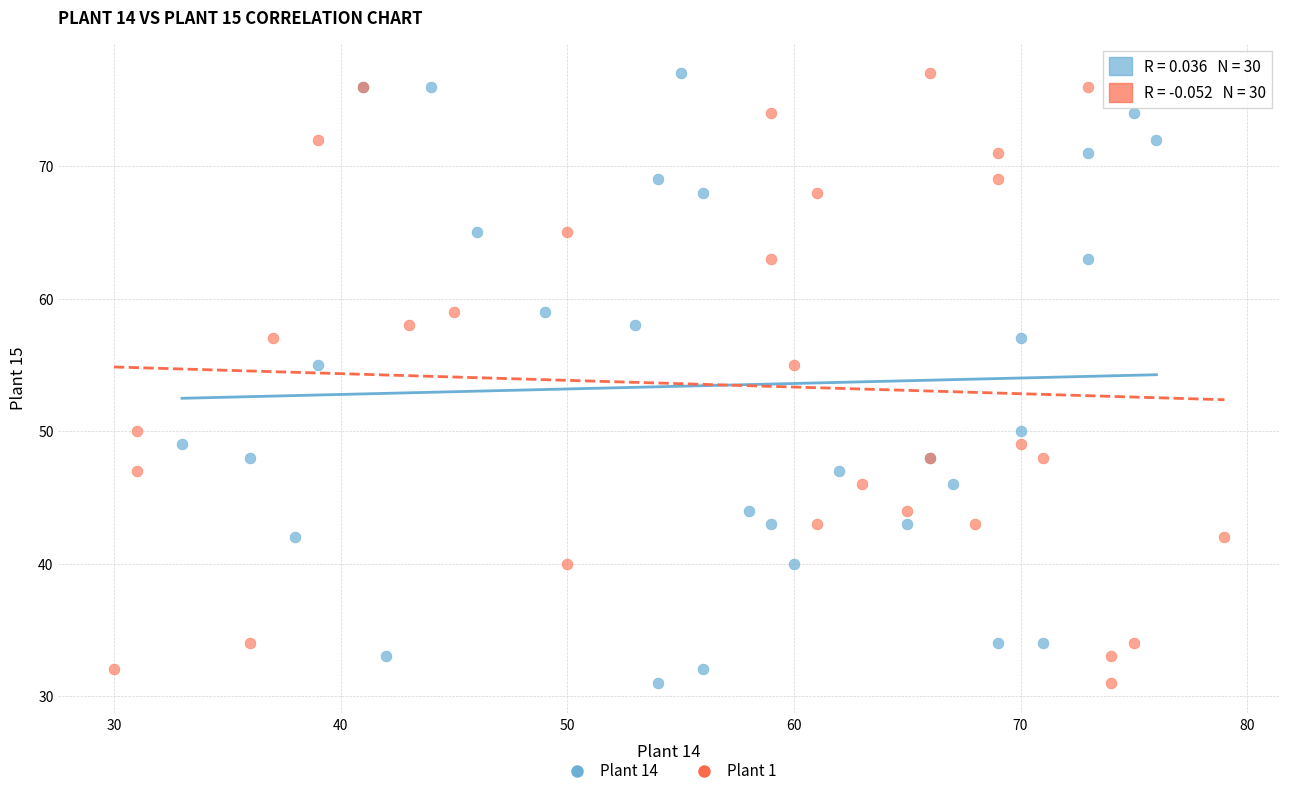

What are all the series names shown in the legend?

Plant 14, Plant 1